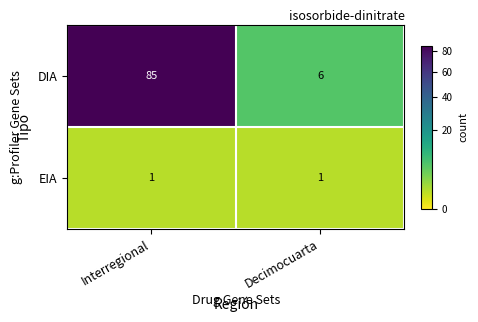

What is the difference between the highest and lowest values at Interregional?

84